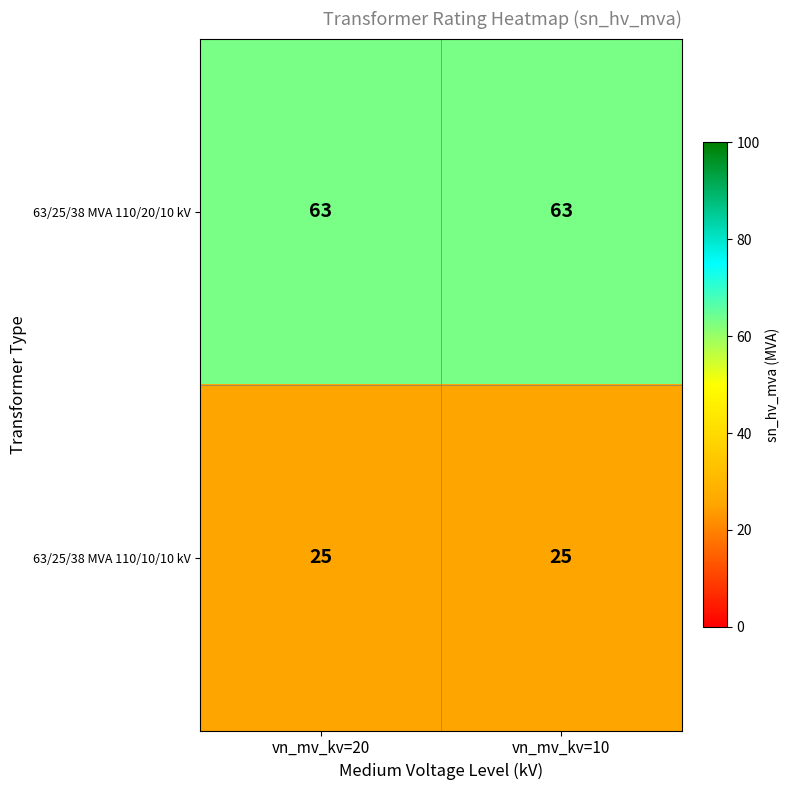

What is the spread (max minus min) of values at vn_mv_kv=10?

38